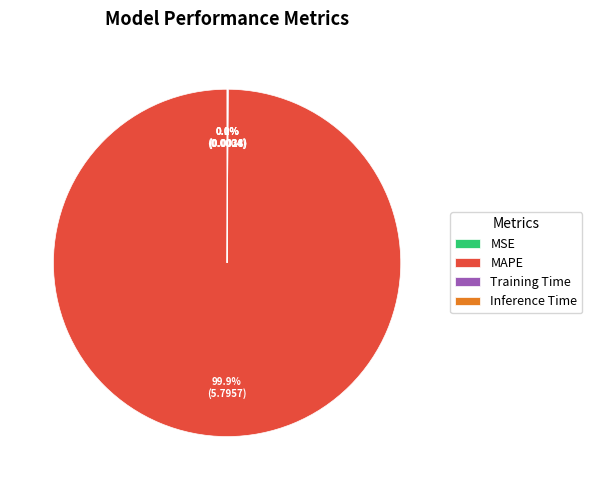

Is there a majority slice in this chart?

Yes